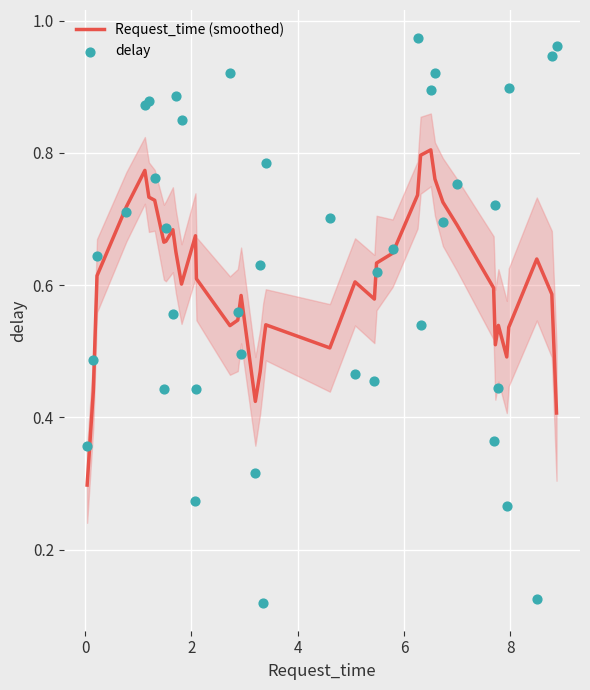

What are all the series names shown in the legend?

Request_time (smoothed), delay